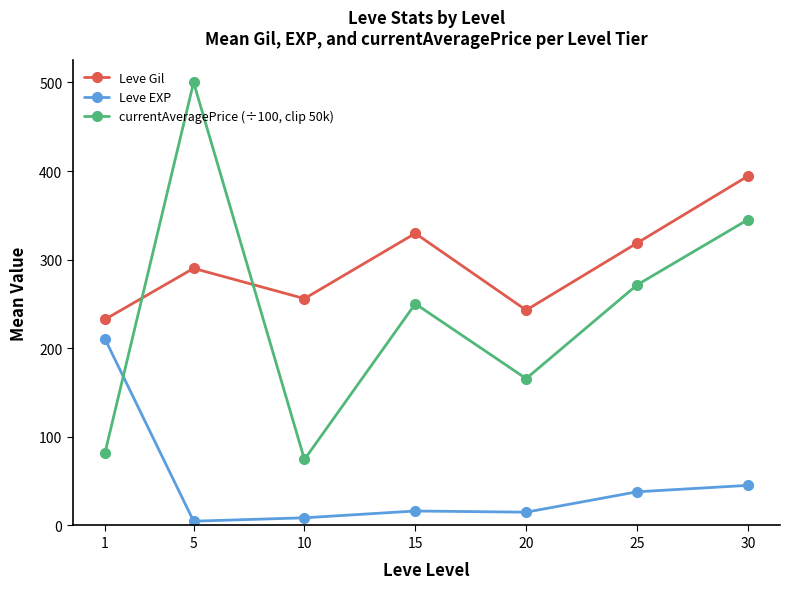

What is the value of the Leve Gil point at the 3rd from the left?

256.0